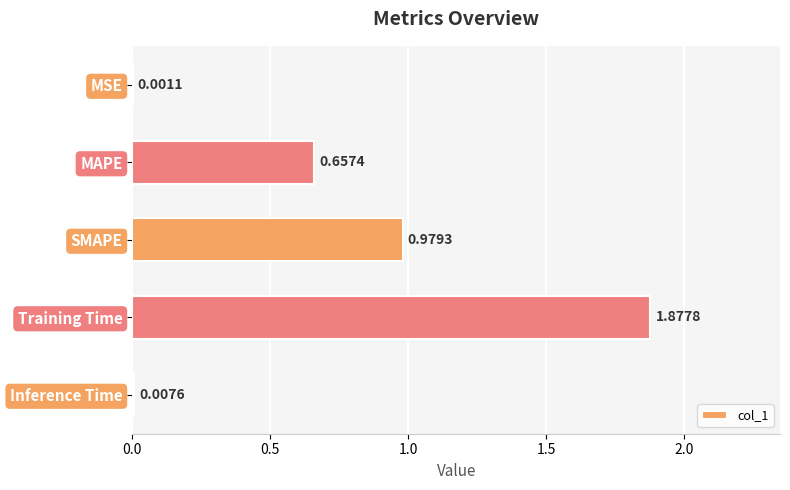

What is the sum of all values?

3.5